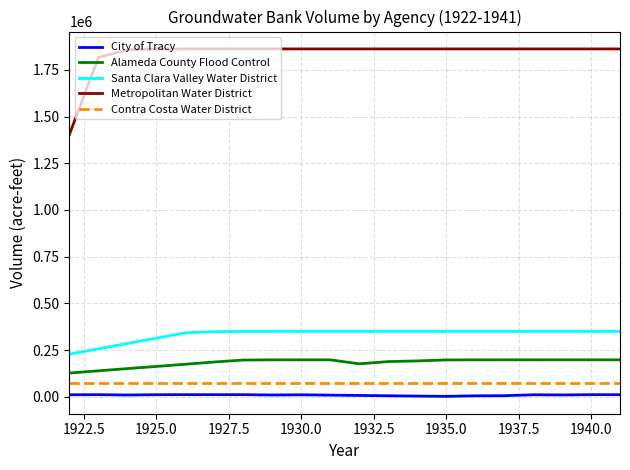

True or false: Contra Costa Water District and Metropolitan Water District cross at least once.

False